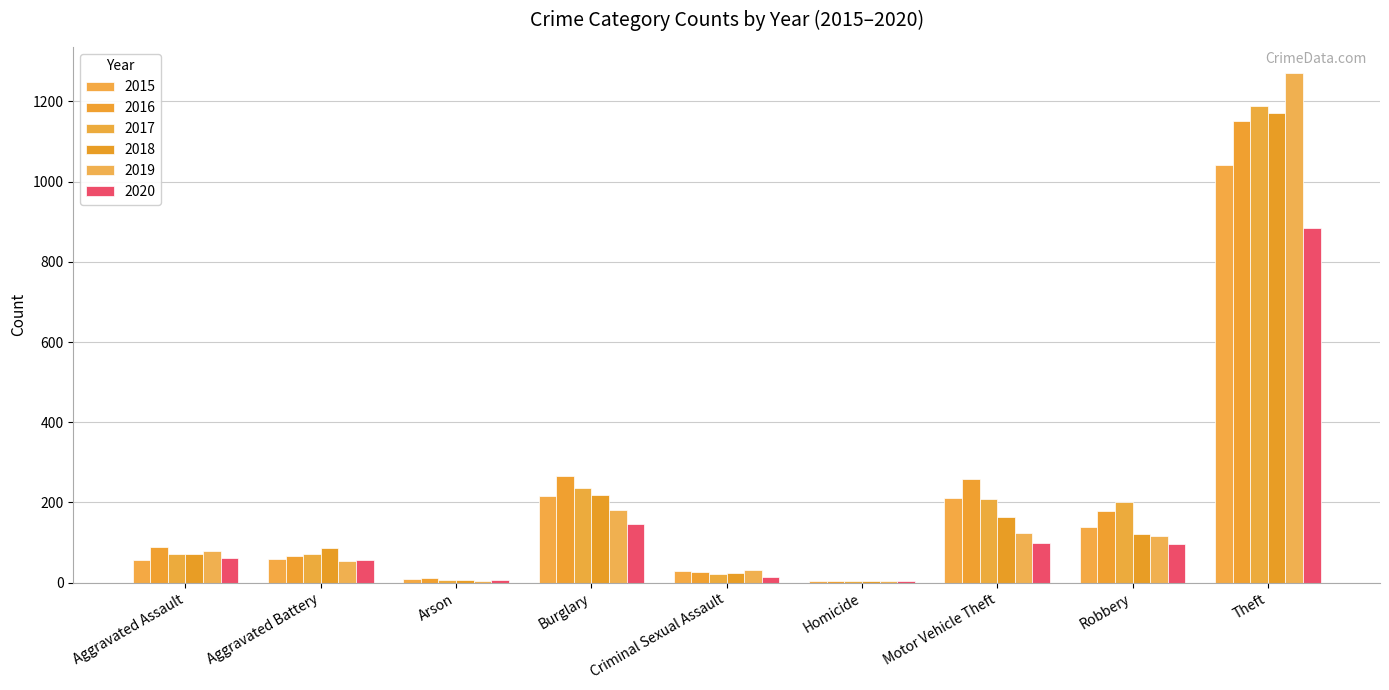

What is the sum of all 2017 values?

2011